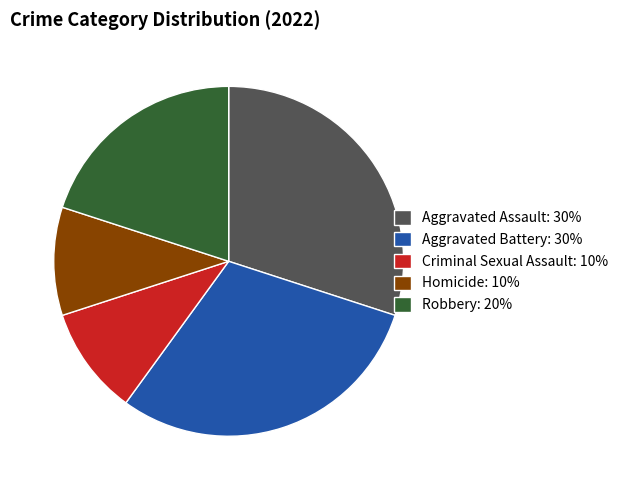

Does Aggravated Assault: 30% represent more than half of the total?

No